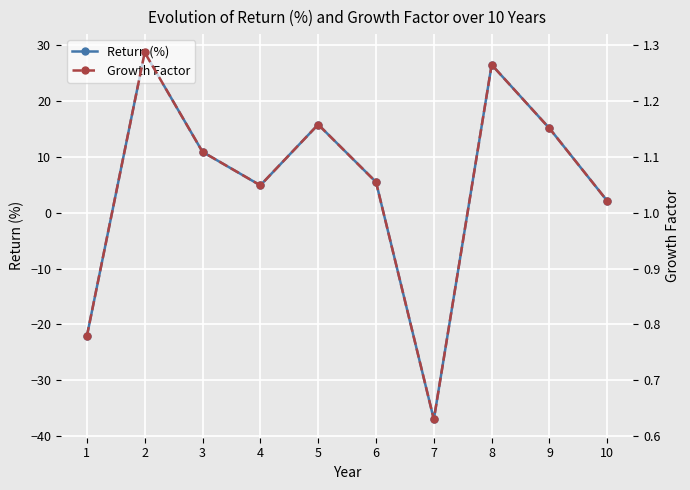

What is the spread (max minus min) of values at 8?

25.2